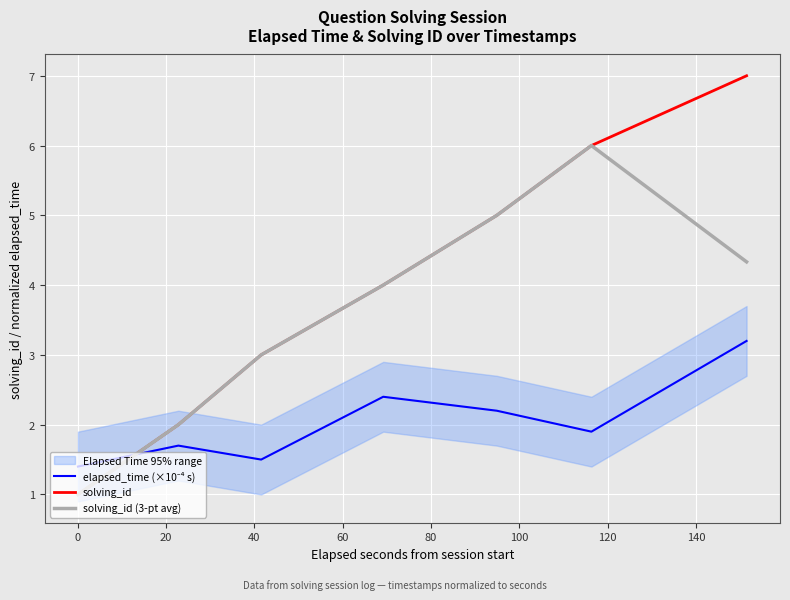

In elapsed_time (×10⁻⁴ s), how many points are lower than both neighbors (excluding endpoints)?

2